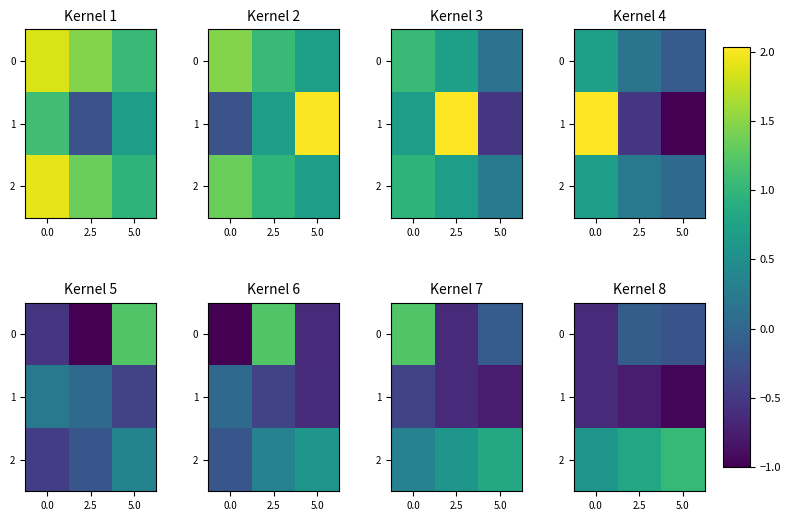

Is it true that row_0 equals -0.2 at 2.5?

False